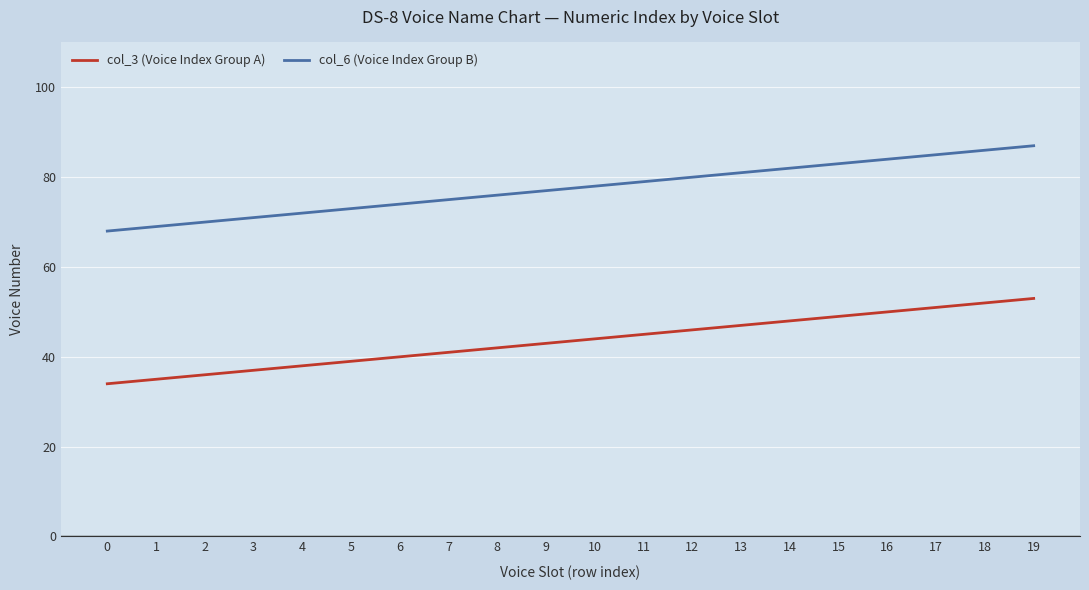

What is the spread (max minus min) of values at 7?

34